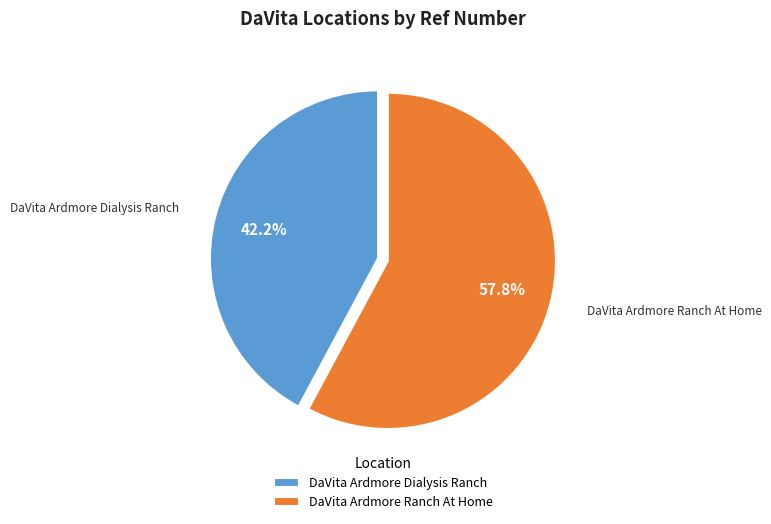

To the nearest percent, what is the difference between the DaVita Ardmore Dialysis Ranch and DaVita Ardmore Ranch At Home slice percentages?

16%